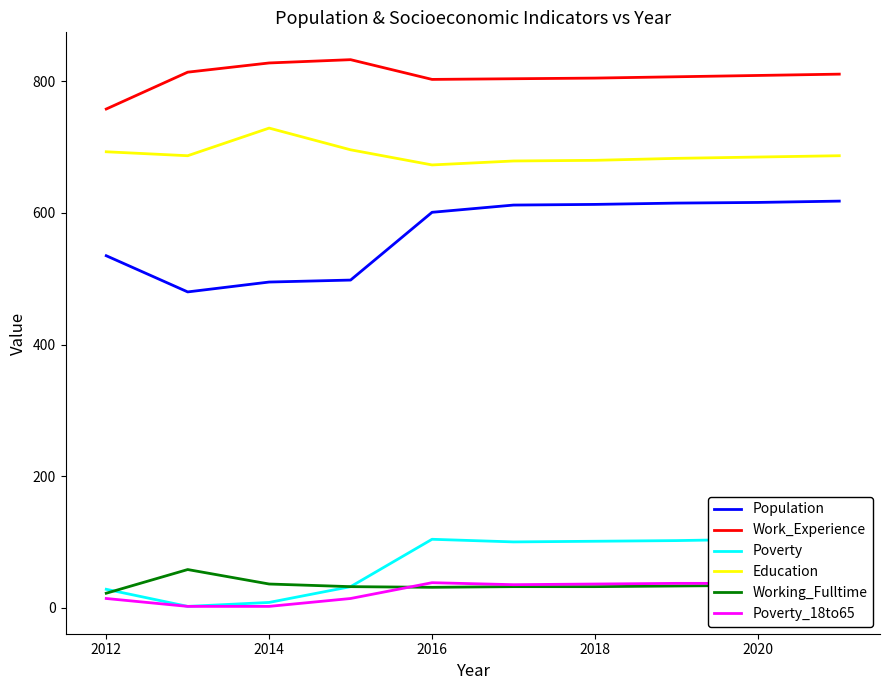

True or false: Work_Experience and Population cross at least once.

False